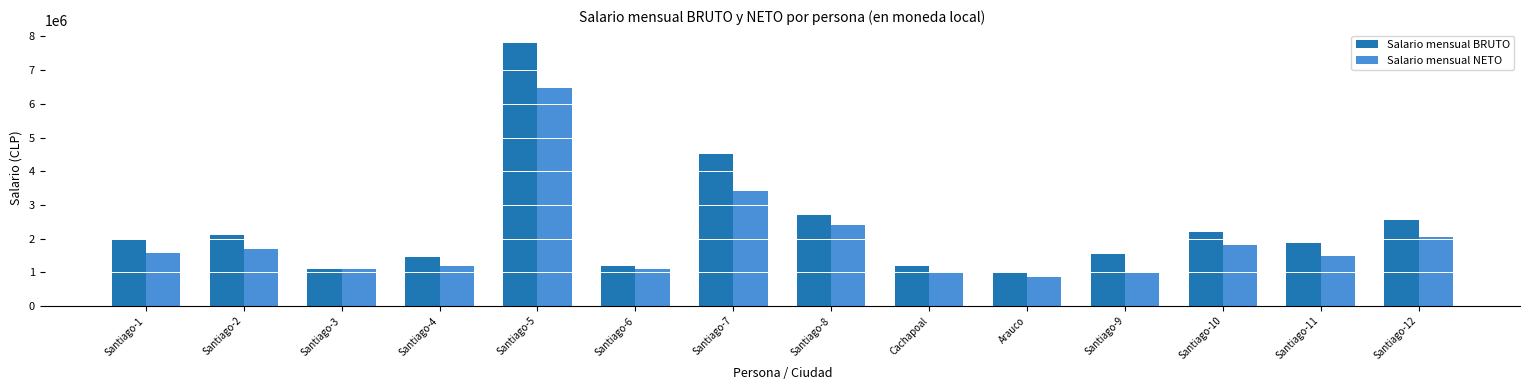

What is the label of the 8th bar from the left?

Santiago-8